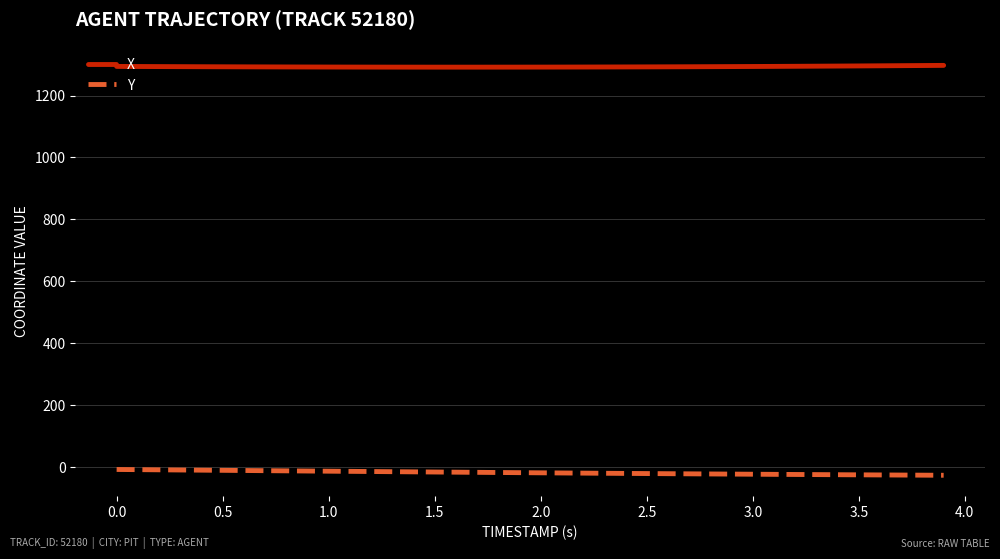

What is the average value of the X series?

1293.3